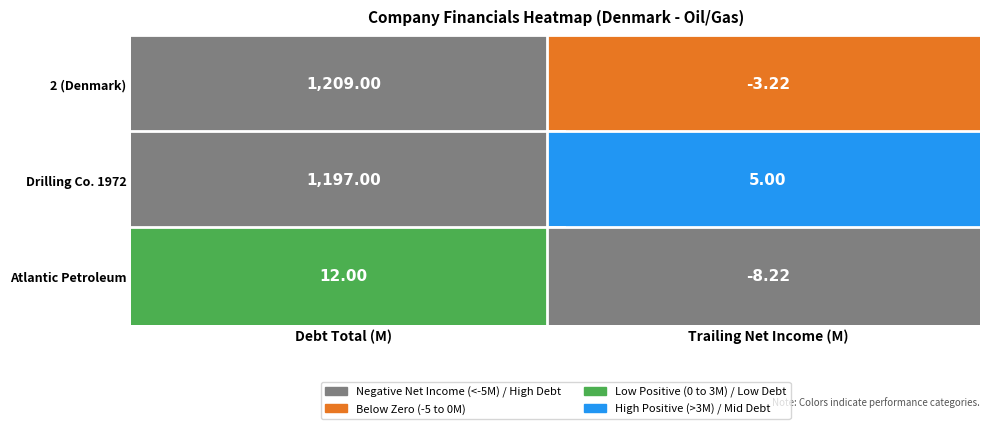

Reading left to right, list all the values displayed in this chart.

2: 1209.0	-3.2
The Drilling Company of 1972 A/S: 1197.0	5.0
P/F Atlantic Petroleum (CPSE:ATLA DKK): 12.0	-8.2